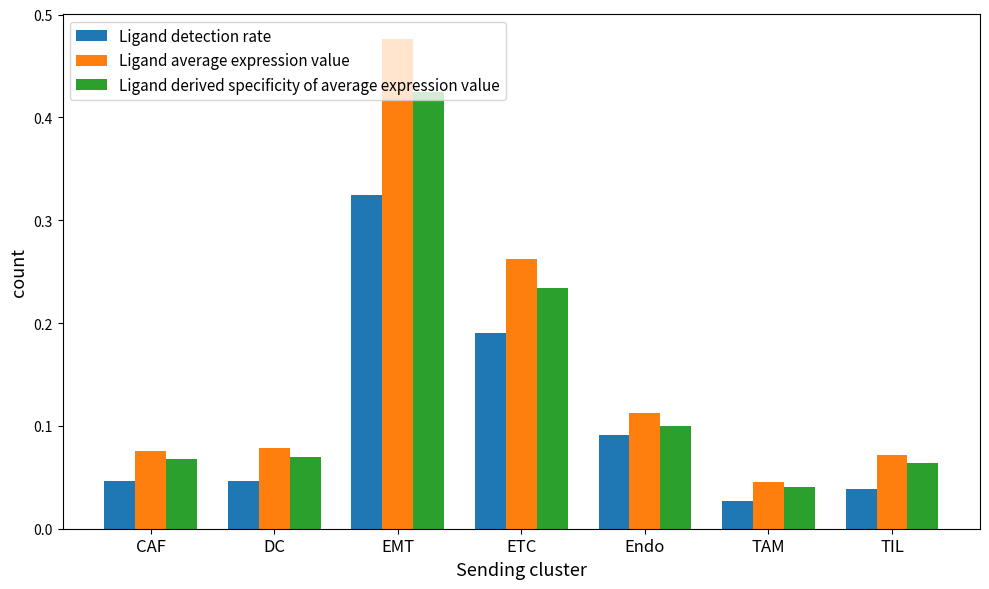

Which series has the widest spread of values?

Ligand average expression value